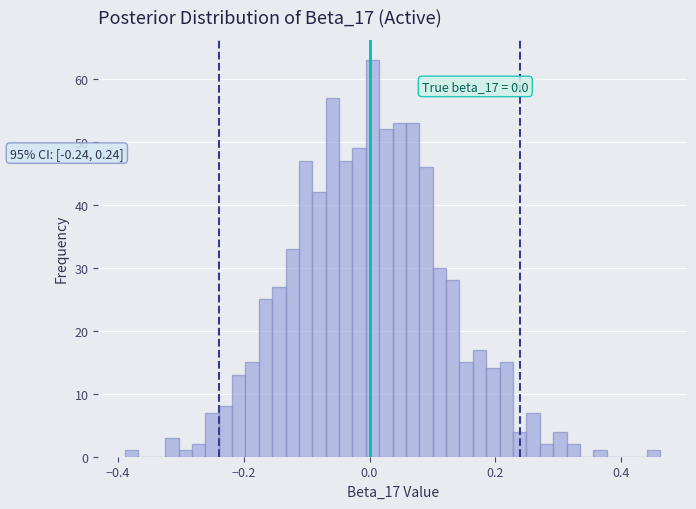

Read against the x-axis, roughly where is the centre of the tallest bar?

0.00